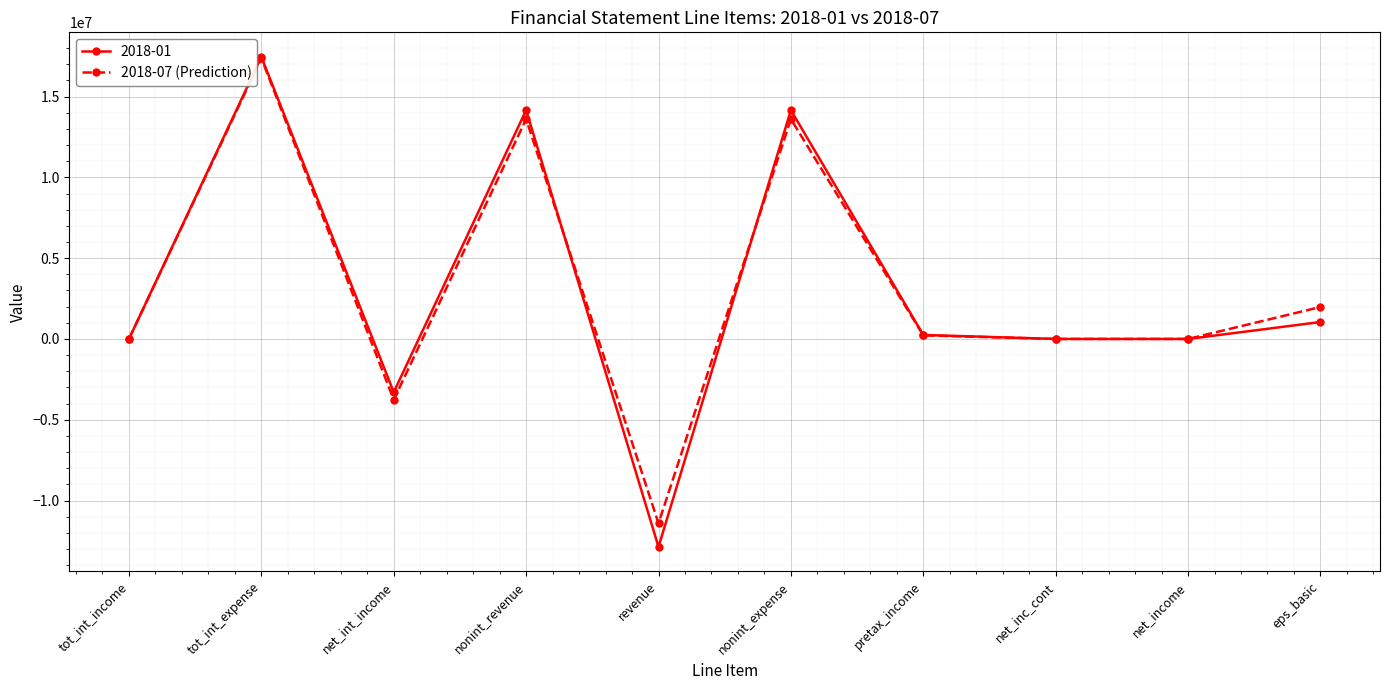

What is the spread (max minus min) of values at tot_int_expense?

84000